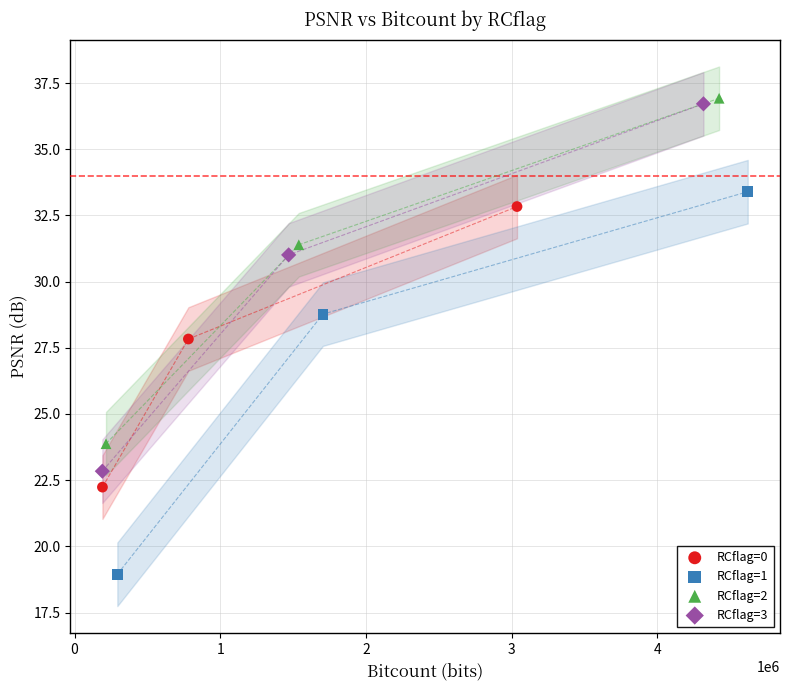

Which series contains the lowest Y value?

RCflag=1